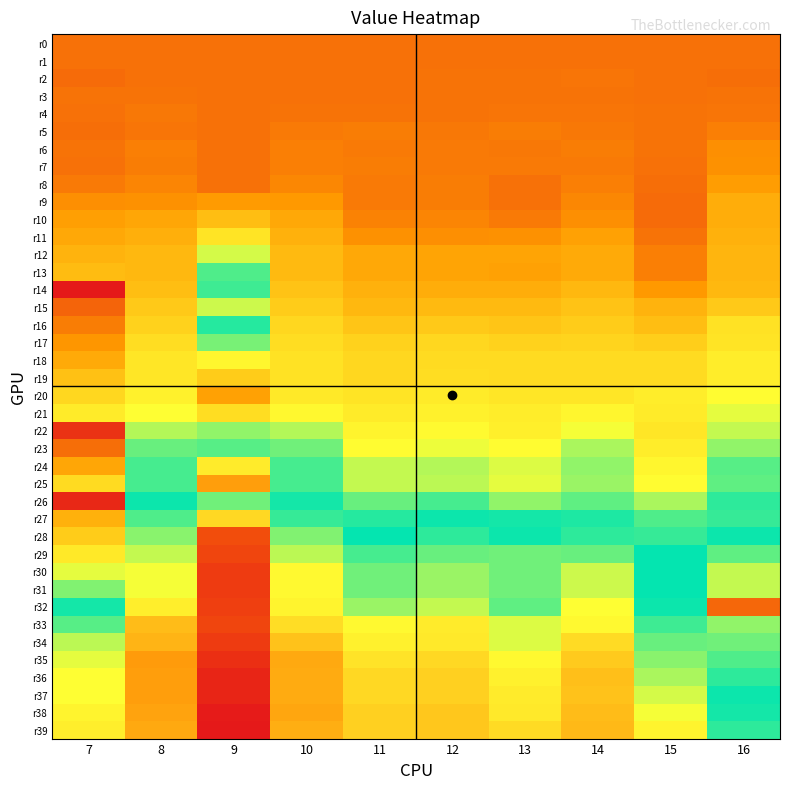

Reading left to right, transcribe all the data shown in this chart.

r0: 7=0.0	8=0.0	9=0.0	10=0.0	11=0.0	12=0.0	13=0.0	14=0.0	15=0.0	16=0.0
r1: 7=0.0	8=0.0	9=0.0	10=-0.0	11=0.0	12=0.0	13=0.0	14=0.0	15=0.0	16=0.0
r2: 7=-0.0	8=0.0	9=0.0	10=-0.0	11=-0.0	12=0.0	13=0.0	14=0.0	15=-0.0	16=-0.0
r3: 7=0.0	8=0.0	9=0.0	10=0.0	11=-0.0	12=0.0	13=0.0	14=0.0	15=-0.0	16=0.0
r4: 7=0.0	8=0.0	9=0.0	10=0.0	11=0.0	12=0.0	13=0.0	14=0.0	15=0.0	16=0.0
r5: 7=-0.0	8=0.0	9=0.0	10=0.1	11=0.1	12=0.0	13=0.1	14=0.0	15=0.0	16=0.1
r6: 7=0.0	8=0.1	9=0.0	10=0.1	11=0.0	12=0.1	13=0.0	14=0.1	15=0.0	16=0.2
r7: 7=-0.0	8=0.1	9=0.0	10=0.1	11=0.1	12=0.0	13=0.1	14=0.1	15=-0.0	16=0.2
r8: 7=0.1	8=0.1	9=0.0	10=0.1	11=0.0	12=0.1	13=-0.0	14=0.1	15=-0.0	16=0.2
r9: 7=0.2	8=0.2	9=0.2	10=0.2	11=0.1	12=0.1	13=-0.0	14=0.1	15=-0.0	16=0.4
r10: 7=0.3	8=0.3	9=0.5	10=0.3	11=0.1	12=0.1	13=0.1	14=0.2	15=-0.0	16=0.4
r11: 7=0.3	8=0.4	9=0.7	10=0.4	11=0.2	12=0.2	13=0.2	14=0.3	15=0.0	16=0.4
r12: 7=0.4	8=0.4	9=0.9	10=0.4	11=0.3	12=0.3	13=0.3	14=0.3	15=0.1	16=0.4
r13: 7=0.5	8=0.4	9=1.2	10=0.4	11=0.3	12=0.3	13=0.3	14=0.3	15=0.1	16=0.4
r14: 7=-0.5	8=0.5	9=1.4	10=0.5	11=0.4	12=0.4	13=0.4	14=0.4	15=0.2	16=0.4
r15: 7=-0.1	8=0.5	9=1.7	10=0.5	11=0.4	12=0.4	13=0.4	14=0.5	15=0.4	16=0.5
r16: 7=0.1	8=0.6	9=1.4	10=0.6	11=0.5	12=0.5	13=0.5	14=0.6	15=0.5	16=0.7
r17: 7=0.2	8=0.7	9=1.1	10=0.7	11=0.6	12=0.6	13=0.6	14=0.6	15=0.6	16=0.7
r18: 7=0.3	8=0.7	9=0.8	10=0.7	11=0.6	12=0.7	13=0.7	14=0.6	15=0.7	16=0.8
r19: 7=0.5	8=0.7	9=0.6	10=0.7	11=0.6	12=0.7	13=0.7	14=0.7	15=0.7	16=0.8
r20: 7=0.6	8=0.8	9=0.3	10=0.7	11=0.7	12=0.7	13=0.7	14=0.7	15=0.8	16=0.9
r21: 7=0.8	8=0.9	9=0.7	10=0.8	11=0.7	12=0.8	13=0.8	14=0.8	15=0.8	16=0.9
r22: 7=-0.4	8=1.0	9=1.1	10=1.0	11=0.8	12=0.9	13=0.8	14=0.9	15=0.7	16=1.0
r23: 7=-0.0	8=1.1	9=1.5	10=1.1	11=0.9	12=0.9	13=0.9	14=1.0	15=0.8	16=1.1
r24: 7=0.3	8=1.2	9=1.8	10=1.2	11=1.0	12=1.0	13=0.9	14=1.1	15=0.8	16=1.2
r25: 7=0.7	8=1.2	9=2.2	10=1.2	11=1.0	12=1.0	13=0.9	14=1.1	15=0.9	16=1.1
r26: 7=-0.4	8=1.3	9=1.1	10=1.3	11=1.1	12=1.2	13=1.1	14=1.1	15=1.0	16=1.2
r27: 7=0.4	8=1.4	9=1.9	10=1.4	11=1.2	12=1.3	13=1.3	14=1.3	15=1.2	16=1.2
r28: 7=0.6	8=1.5	9=2.8	10=1.5	11=1.3	12=1.4	13=1.3	14=1.4	15=1.2	16=1.3
r29: 7=0.7	8=1.6	9=2.8	10=1.6	11=1.4	12=1.5	13=1.5	14=1.5	15=1.3	16=1.5
r30: 7=0.9	8=1.7	9=2.9	10=1.8	11=1.5	12=1.6	13=1.5	14=1.7	15=1.3	16=1.6
r31: 7=1.1	8=1.7	9=2.9	10=1.8	11=1.5	12=1.6	13=1.5	14=1.7	15=1.3	16=1.6
r32: 7=1.3	8=1.8	9=2.8	10=1.8	11=1.6	12=1.6	13=1.5	14=1.7	15=1.3	16=-0.1
r33: 7=1.5	8=2.1	9=2.8	10=1.9	11=1.8	12=1.8	13=1.7	14=1.8	15=1.4	16=1.1
r34: 7=1.6	8=2.1	9=2.9	10=2.1	11=1.8	12=1.9	13=1.7	14=1.9	15=1.5	16=1.1
r35: 7=1.7	8=2.3	9=3.0	10=2.2	11=1.9	12=1.9	13=1.8	14=2.0	15=1.5	16=1.2
r36: 7=1.8	8=2.2	9=3.0	10=2.2	11=1.9	12=2.0	13=1.8	14=2.1	15=1.6	16=1.2
r37: 7=1.7	8=2.2	9=3.0	10=2.2	11=1.9	12=2.0	13=1.8	14=2.1	15=1.7	16=1.3
r38: 7=1.8	8=2.2	9=3.1	10=2.2	11=2.0	12=2.0	13=1.9	14=2.1	15=1.7	16=1.3
r39: 7=1.8	8=2.2	9=3.1	10=2.1	11=2.0	12=2.0	13=1.9	14=2.1	15=1.8	16=1.4